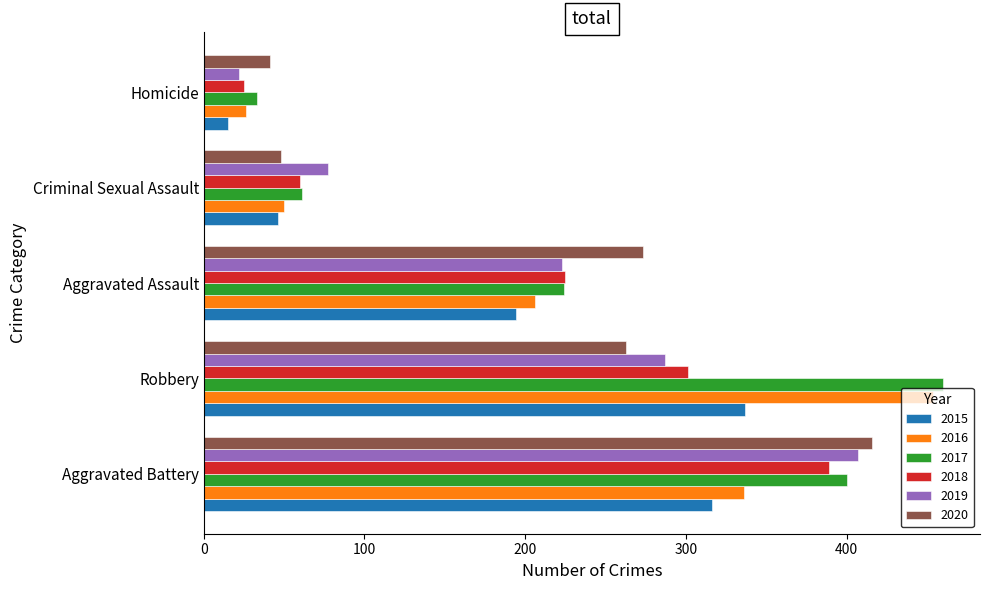

What is the difference between the 2019 values at Homicide and Aggravated Battery?

385